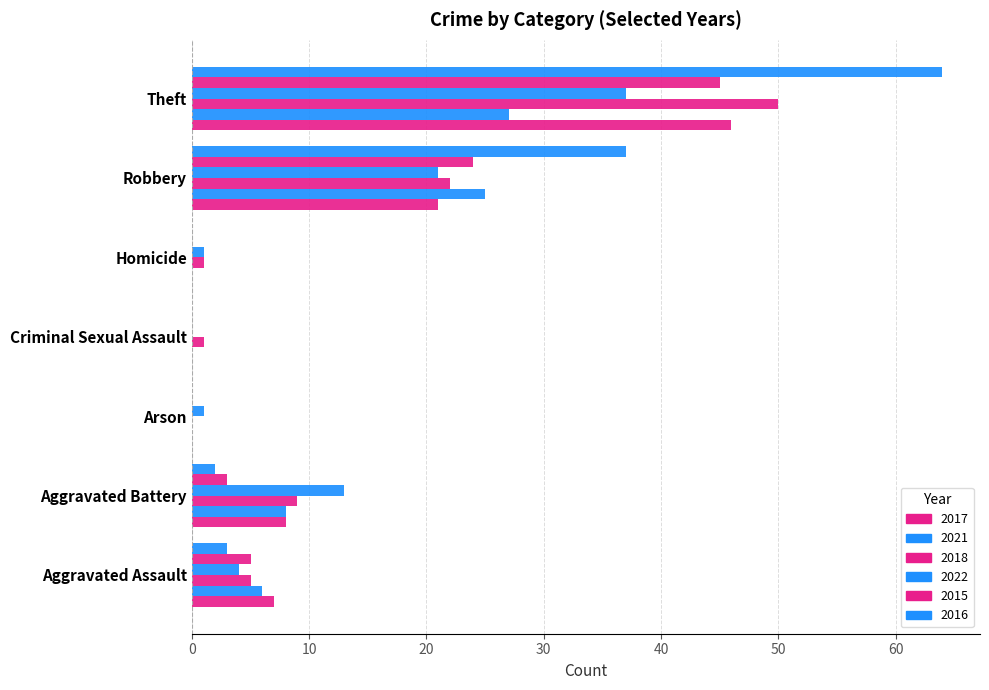

How many distinct data groups are displayed?

6